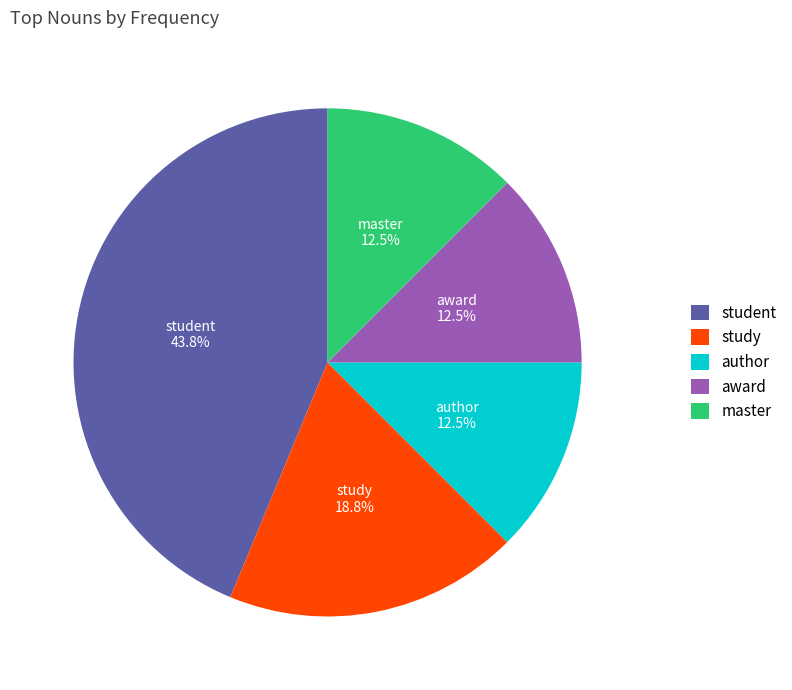

Do author and study together represent more than half of the pie?

No